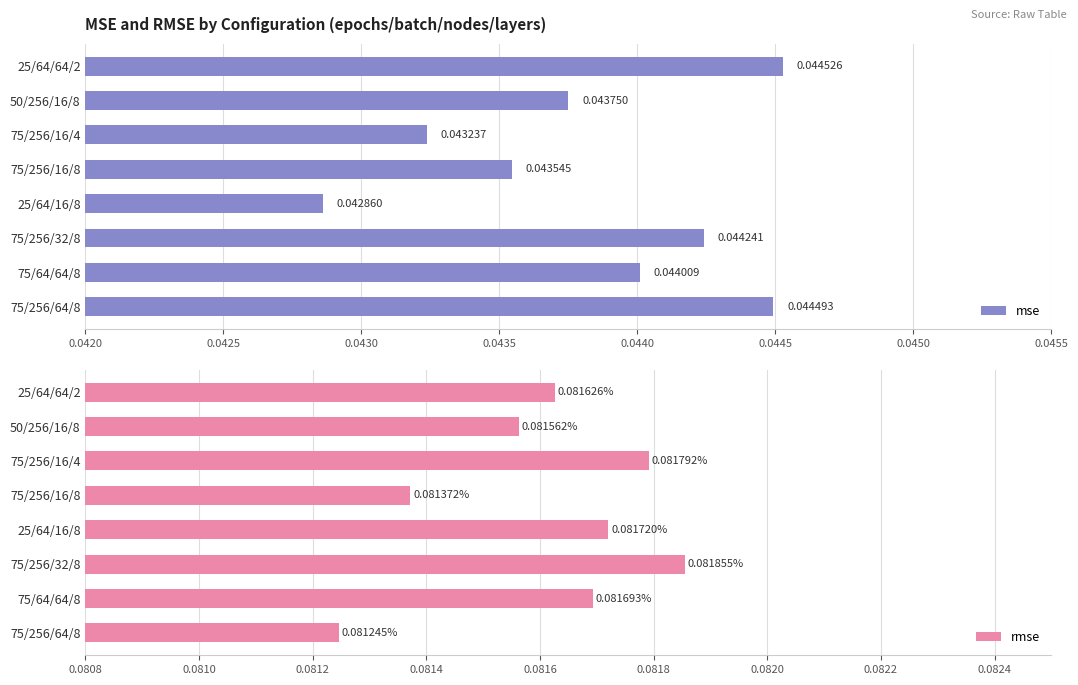

How many bars are there in total?

16